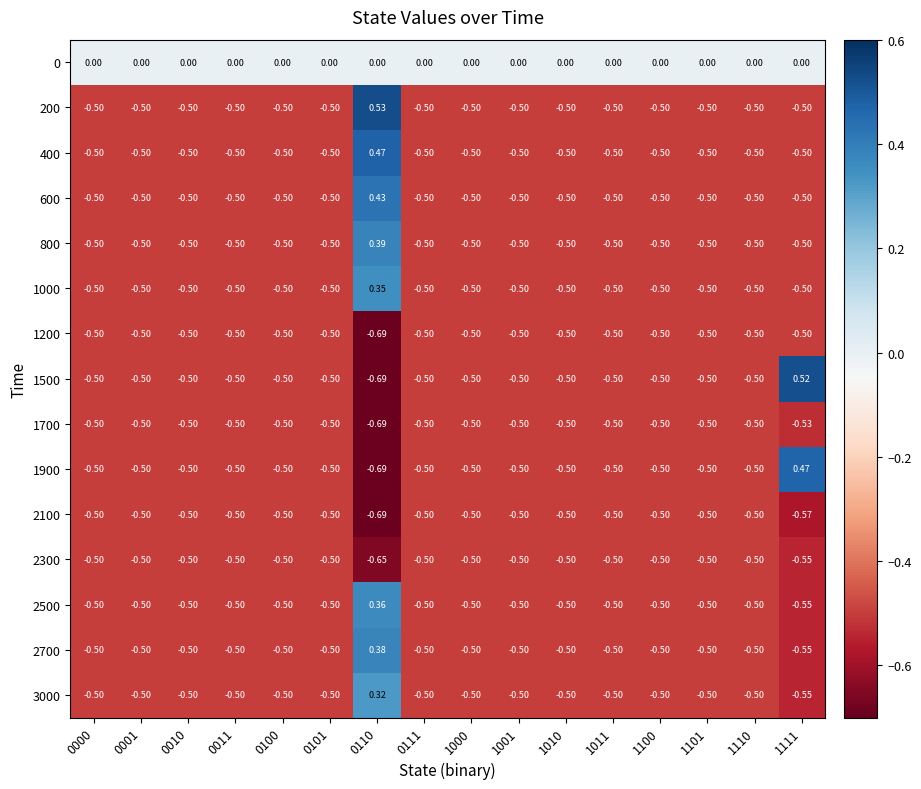

How many series are shown in this chart?

15